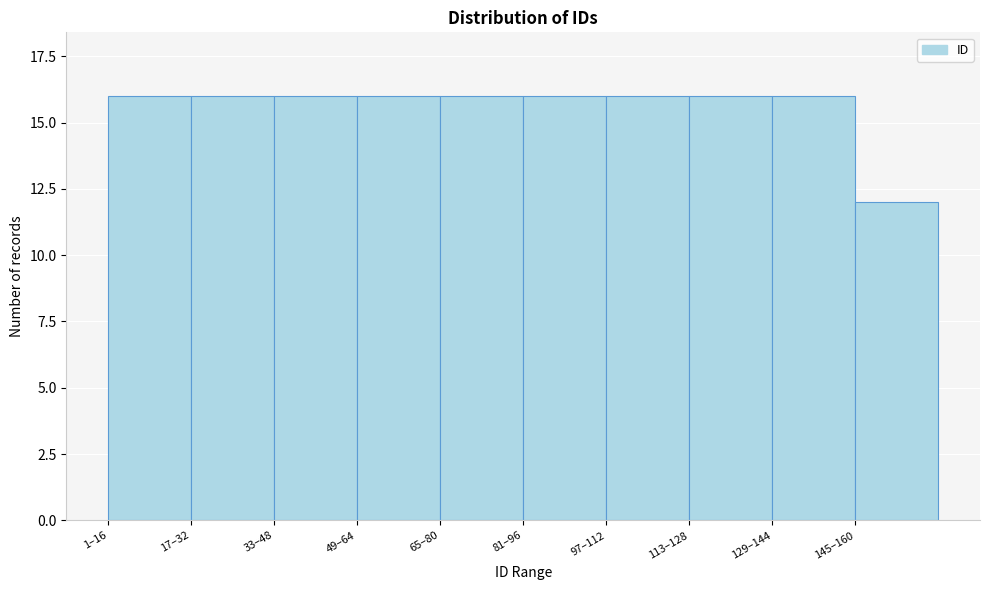

Reading right to left, extract all data points from this chart.

145–160=12	129–144=16	113–128=16	97–112=16	81–96=16	65–80=16	49–64=16	33–48=16	17–32=16	1–16=16